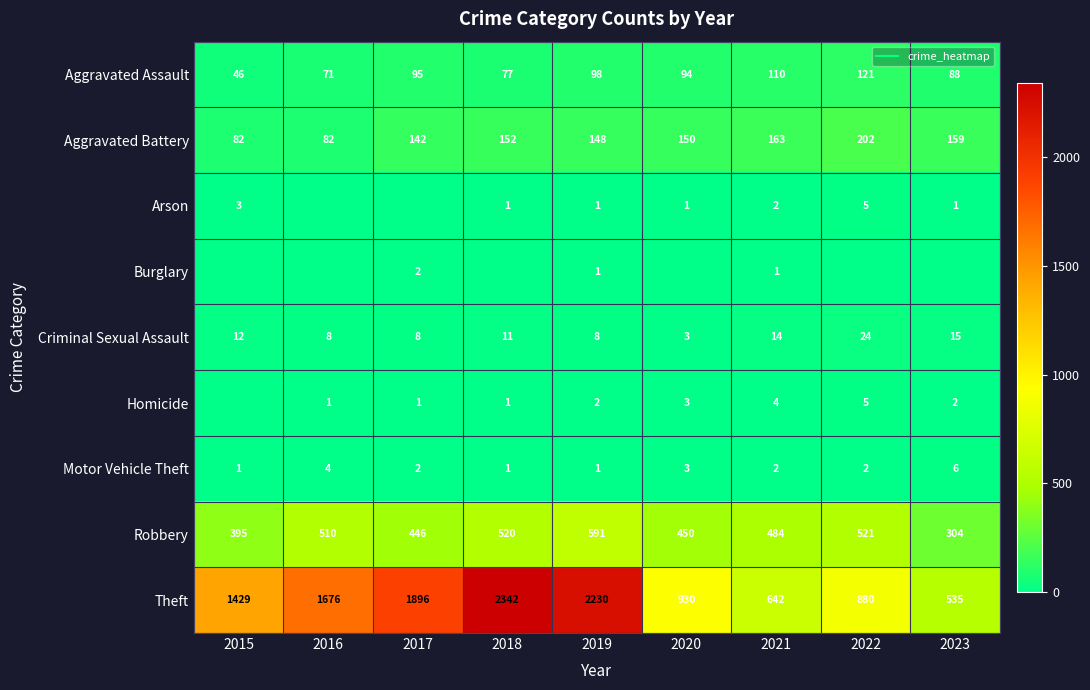

Where is Motor Vehicle Theft nearest to the value 3?

2020